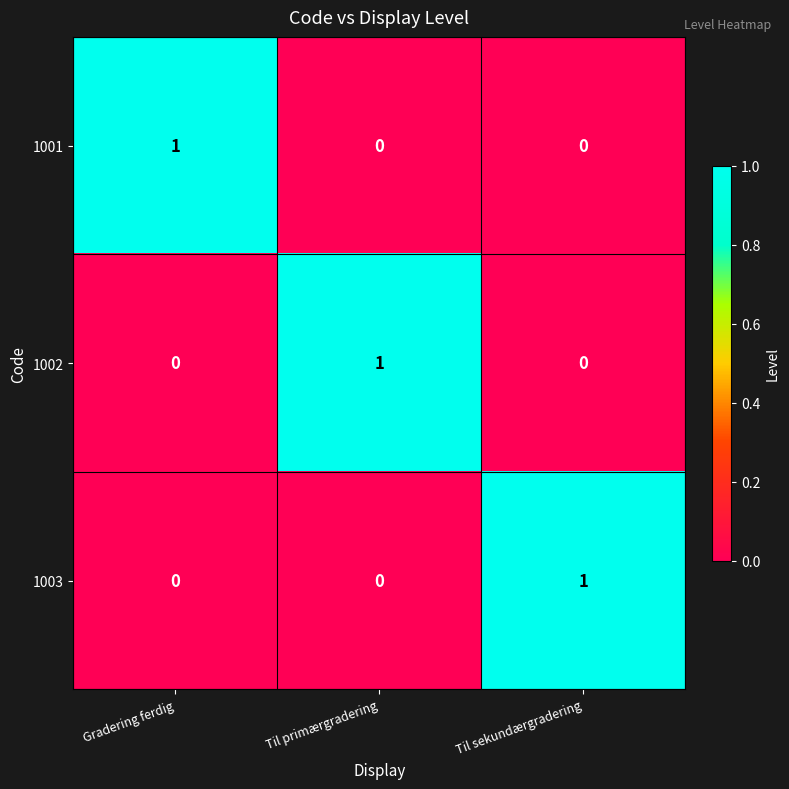

At which label does 1001 reach its peak?

Gradering ferdig